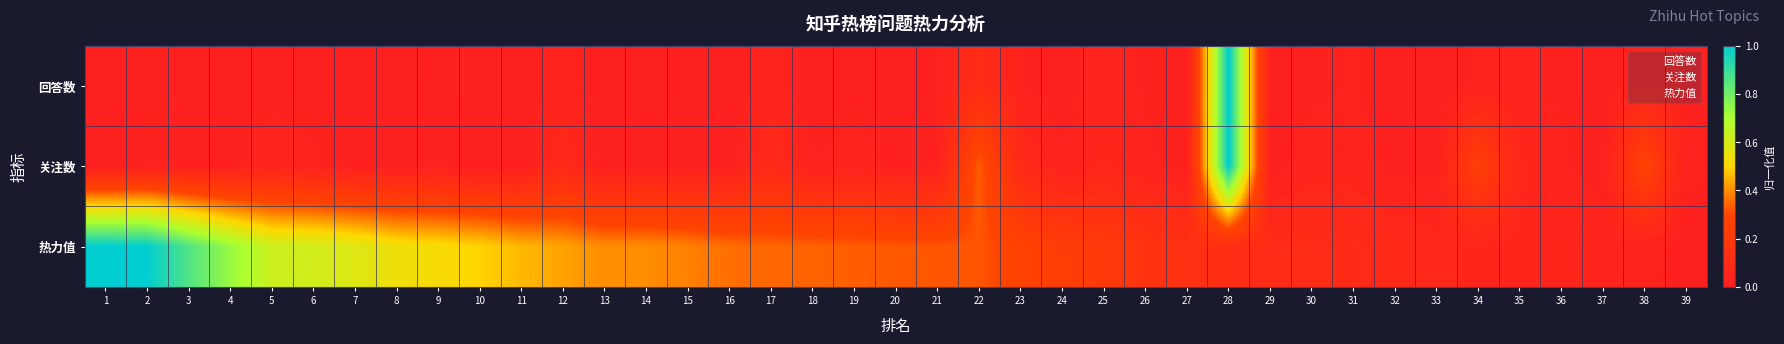

At how many categories does at least one series exceed 0?

39